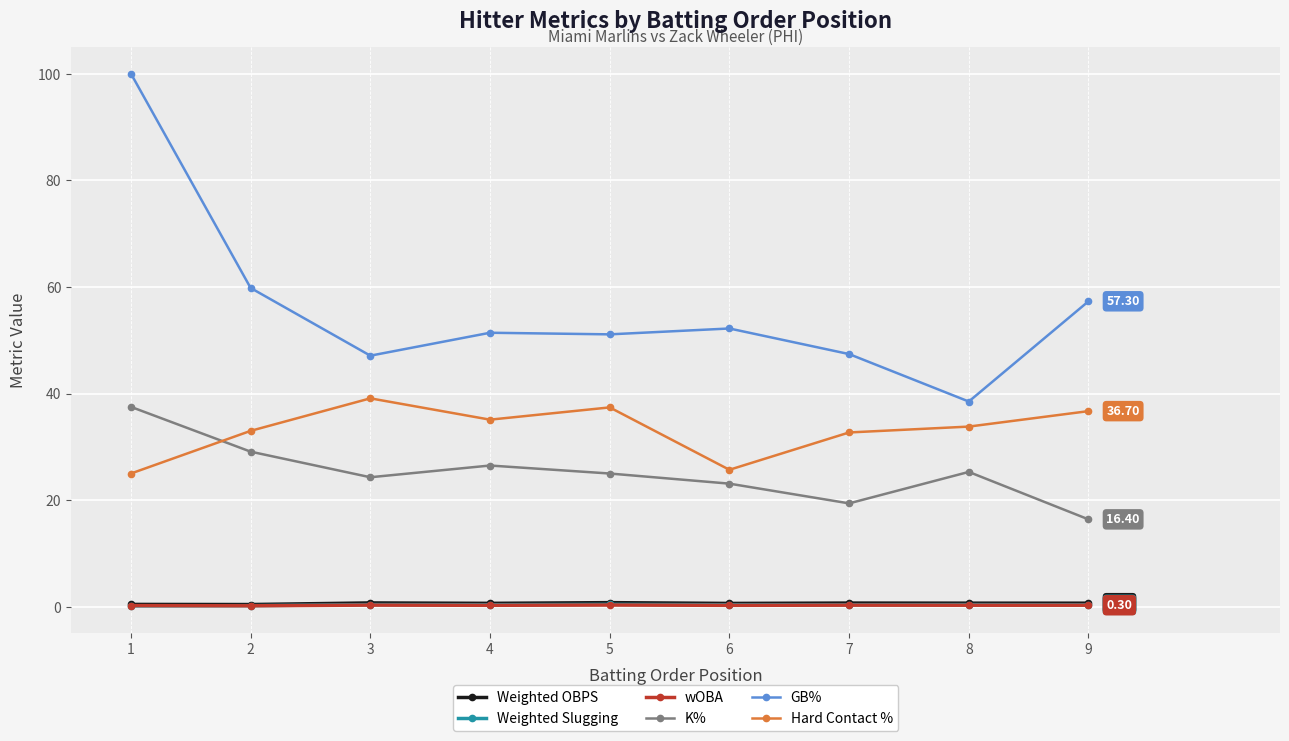

Between 2 and 8, which series saw the biggest shift?

GB%